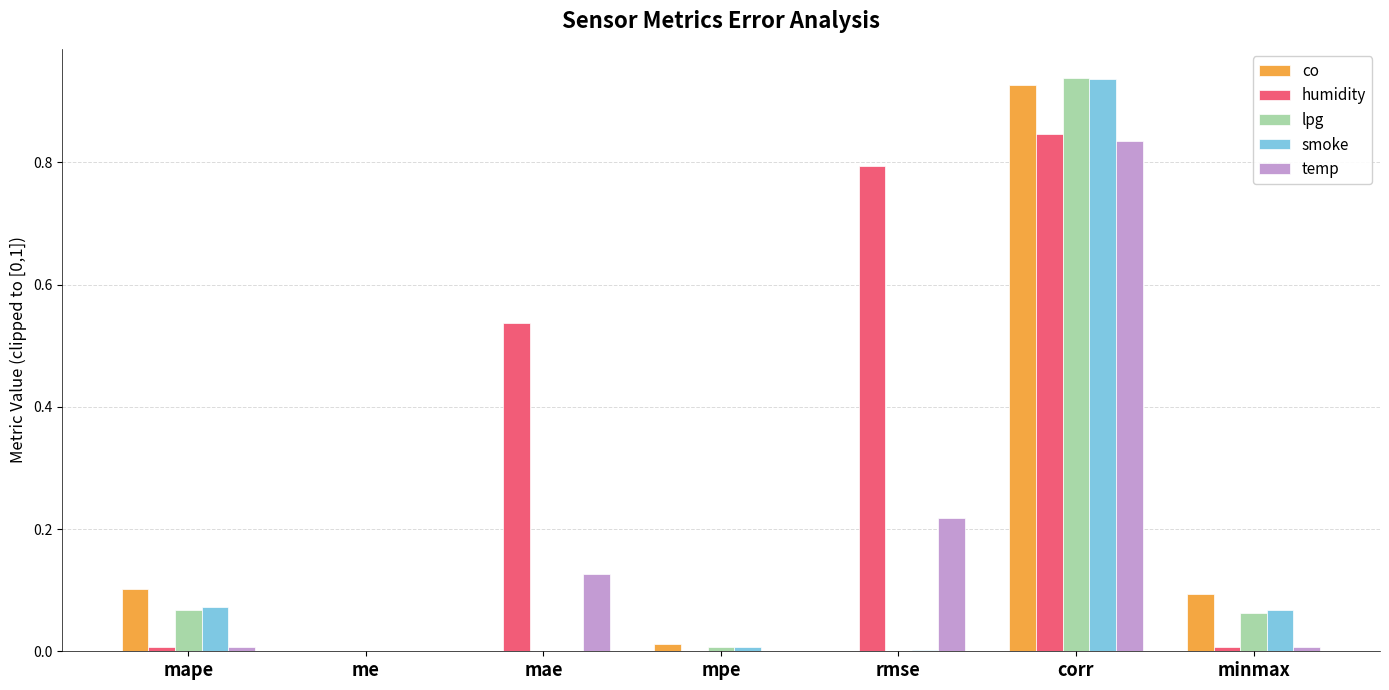

Is it true that smoke equals 0.0 at mape?

False